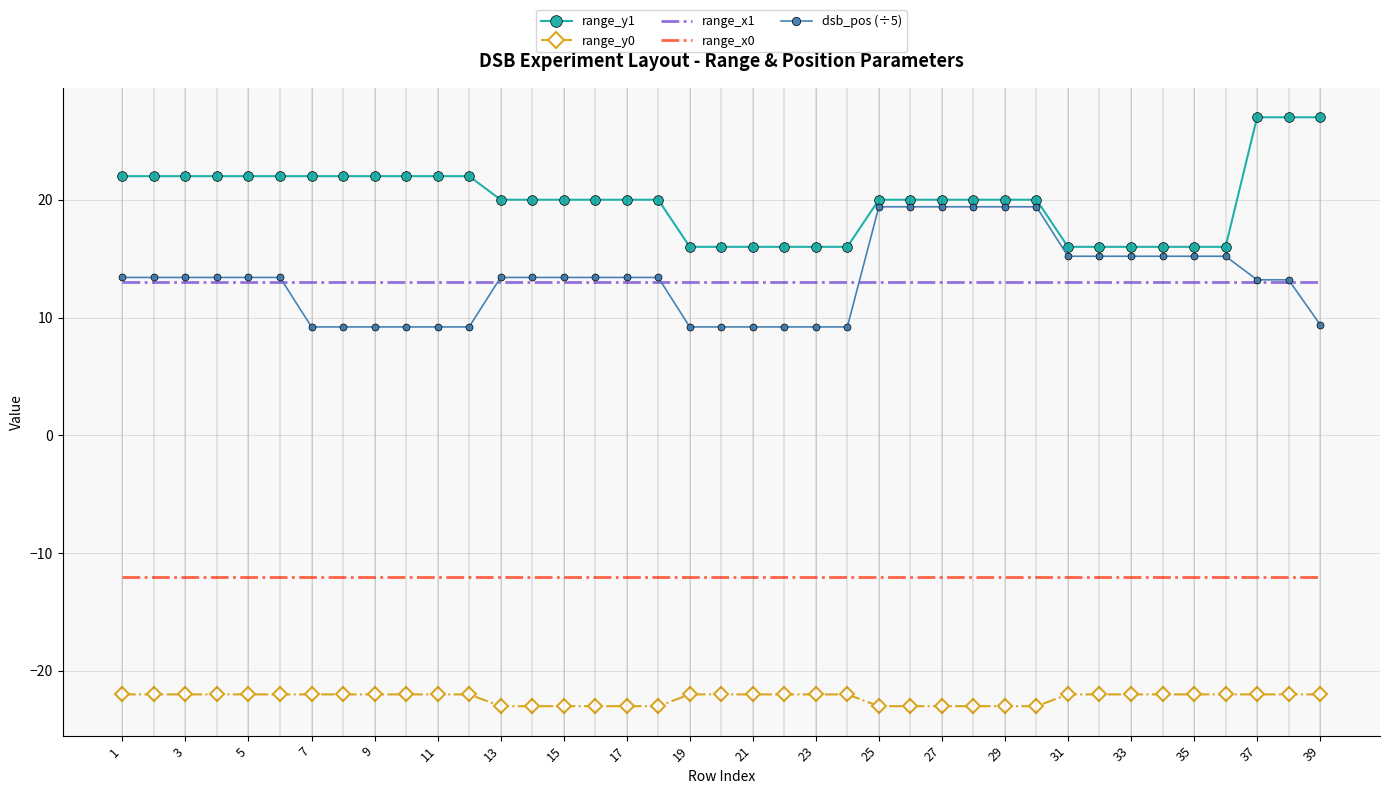

List the series in order of their peak value, highest first.

range_y1, dsb_pos (÷5), range_x1, range_x0, range_y0